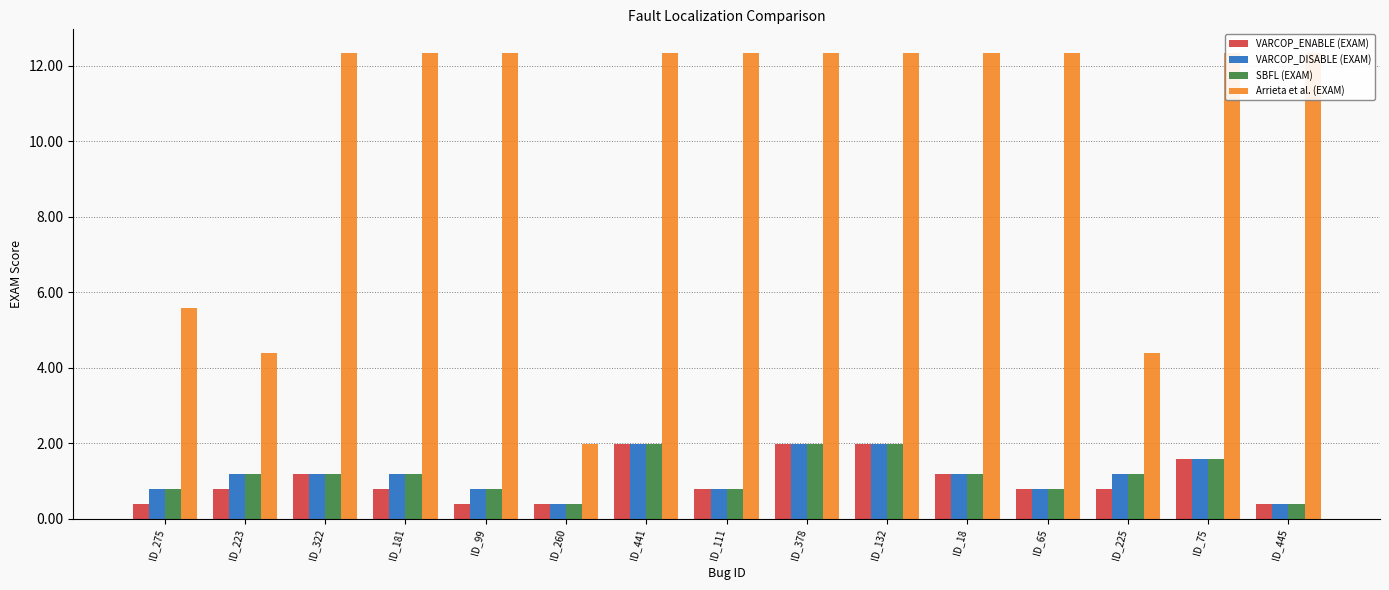

What is the sum of all SBFL:EXAM values?

17.5